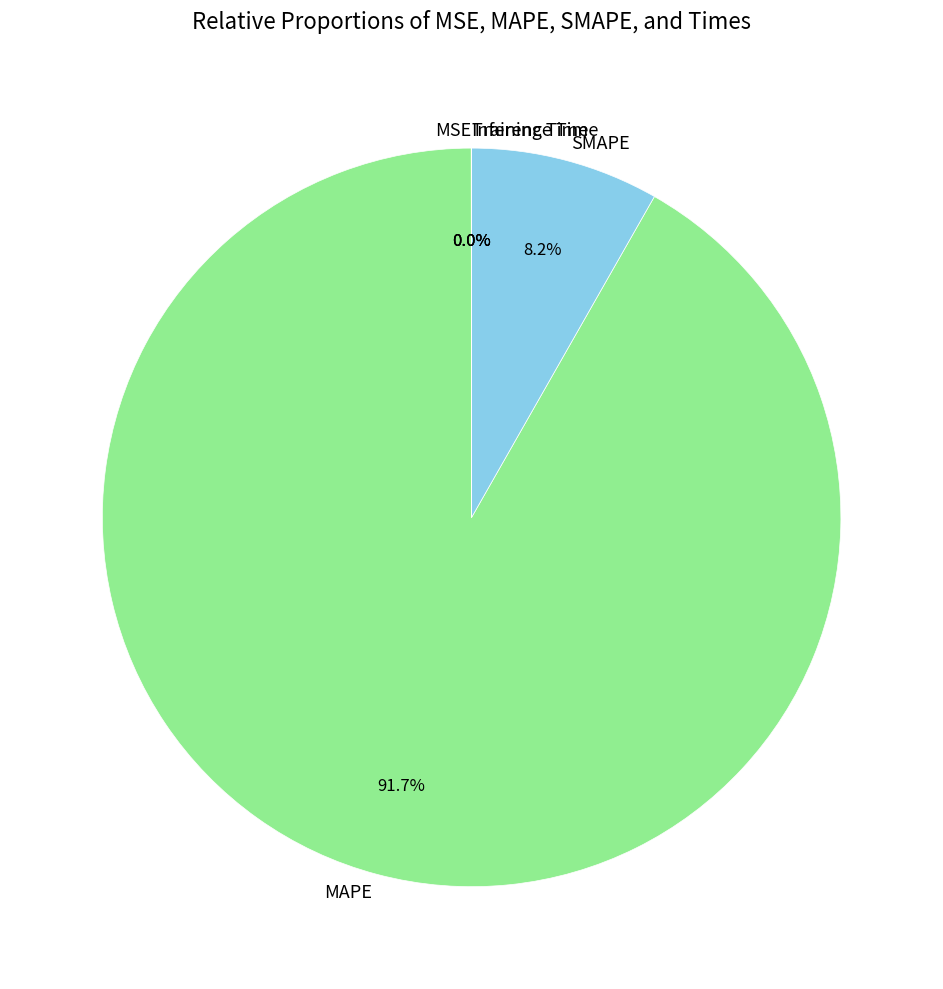

To the nearest percent, what portion does SMAPE represent?

8%